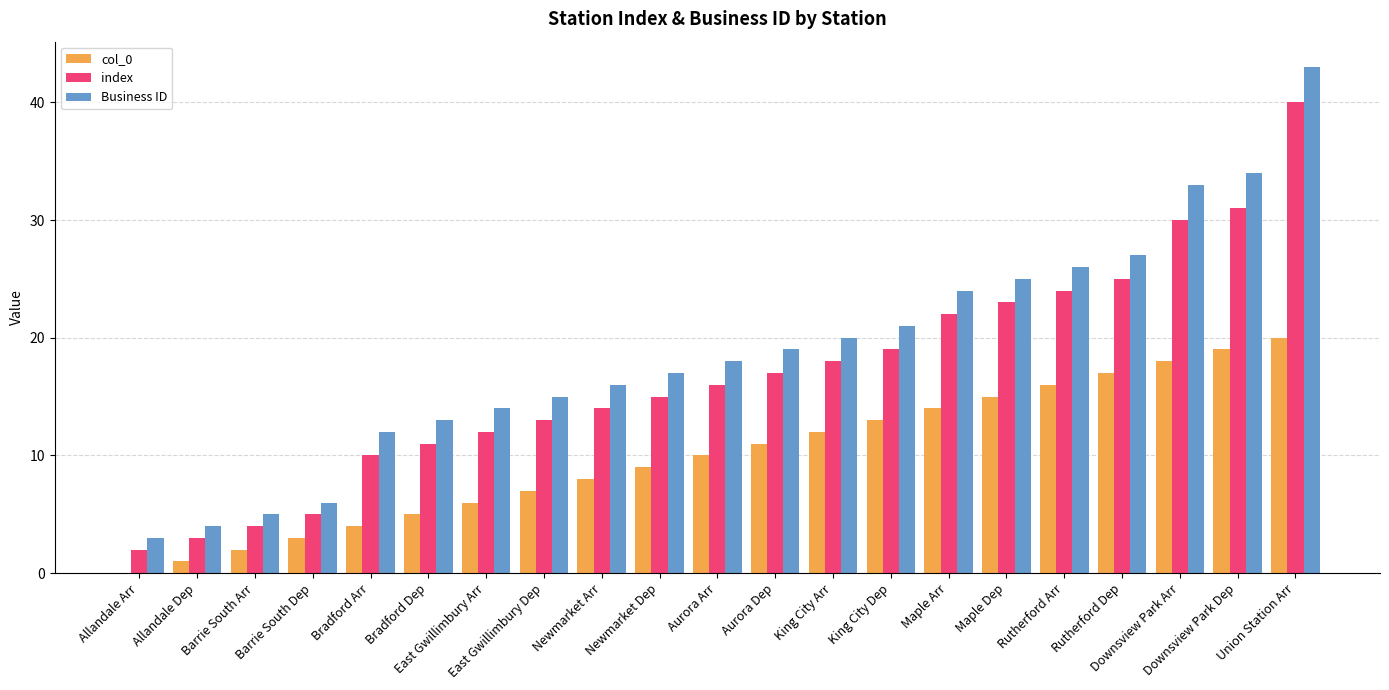

Which series has the largest total across all categories?

Business ID